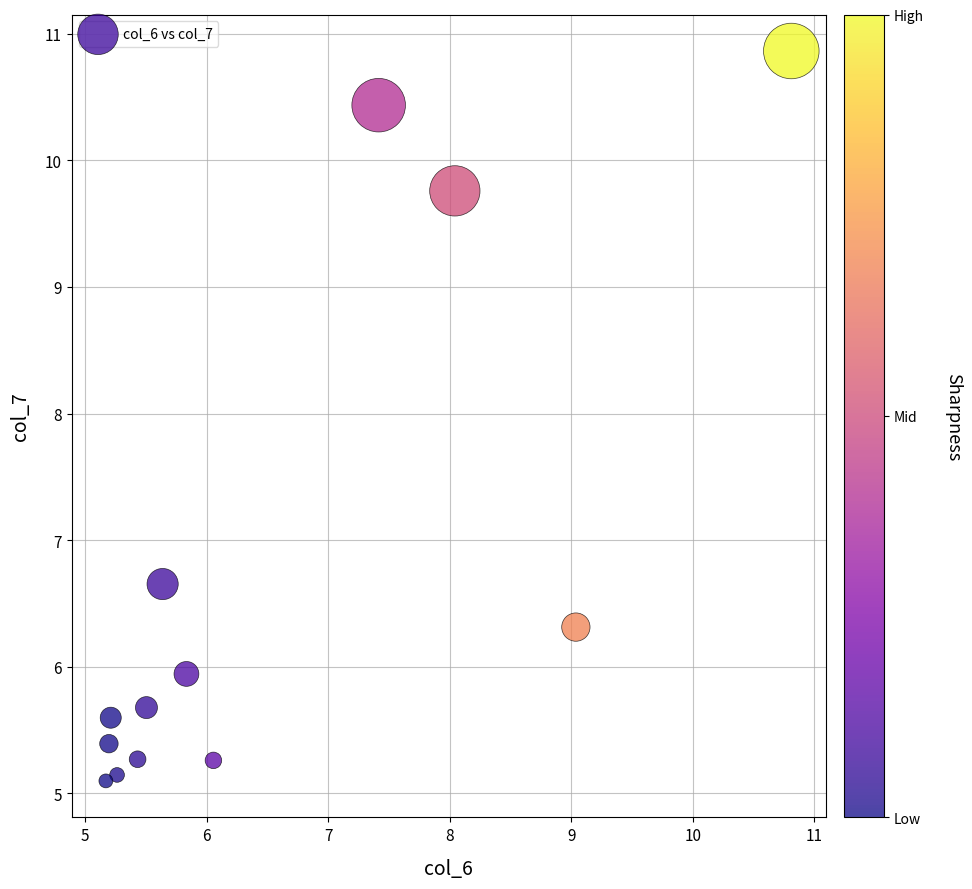

What is the range of X values (max minus min)?

5.6